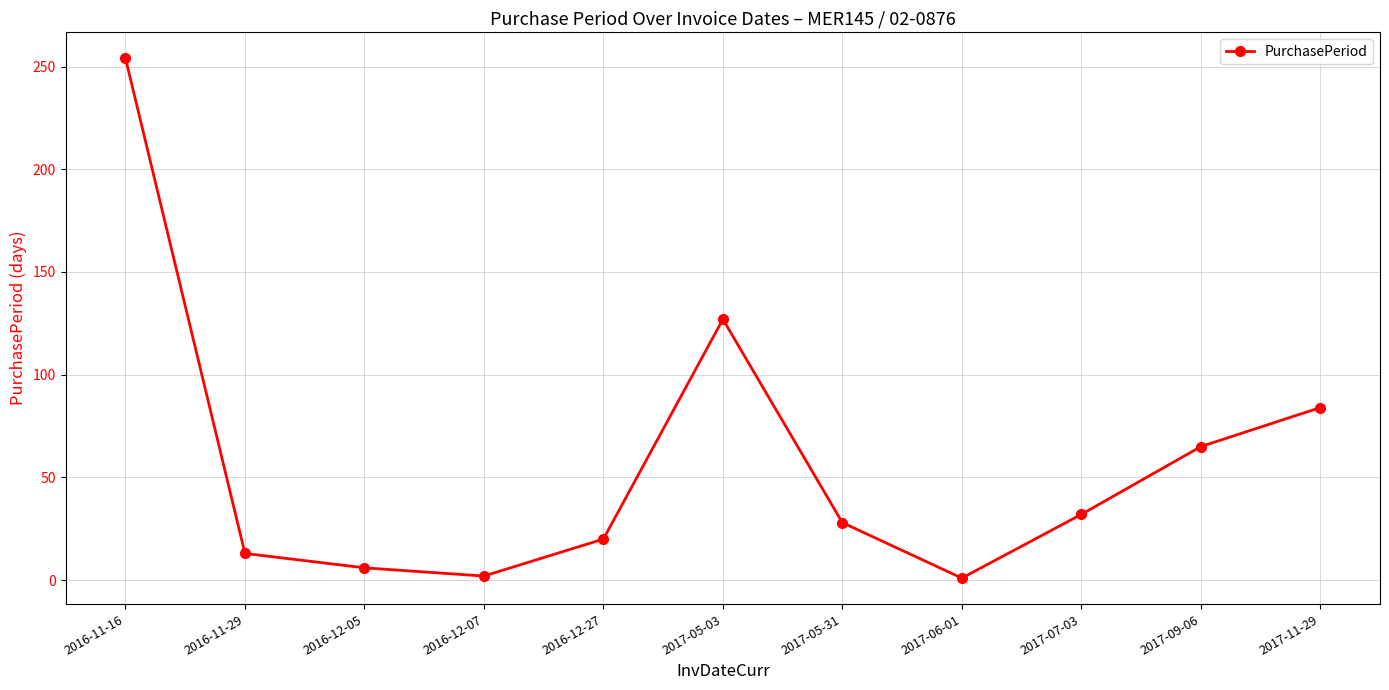

The chart shows a value of 32 at 2017-07-03. True or false?

True